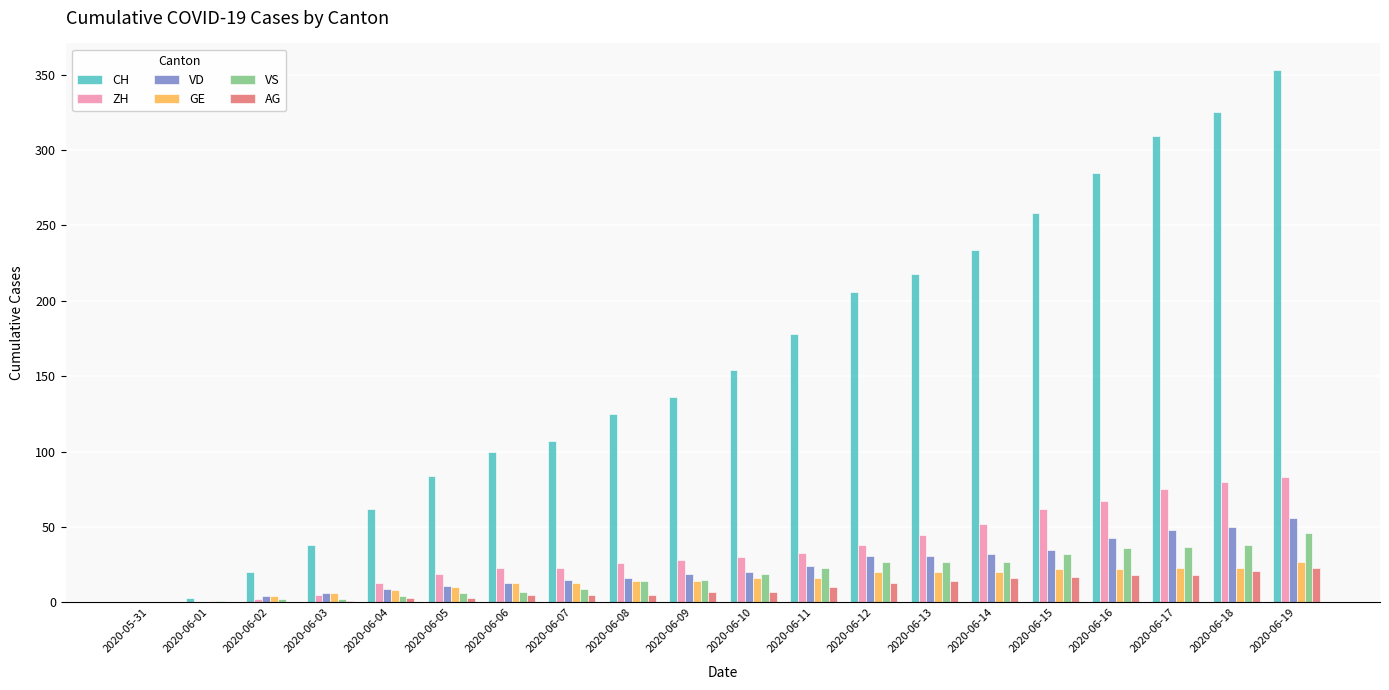

Count the number of categories in the chart.

20